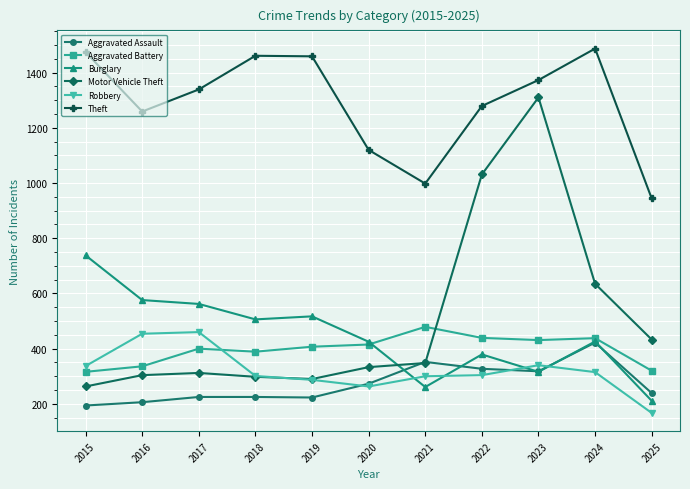

Where does the Theft series first go above 1339?

2015